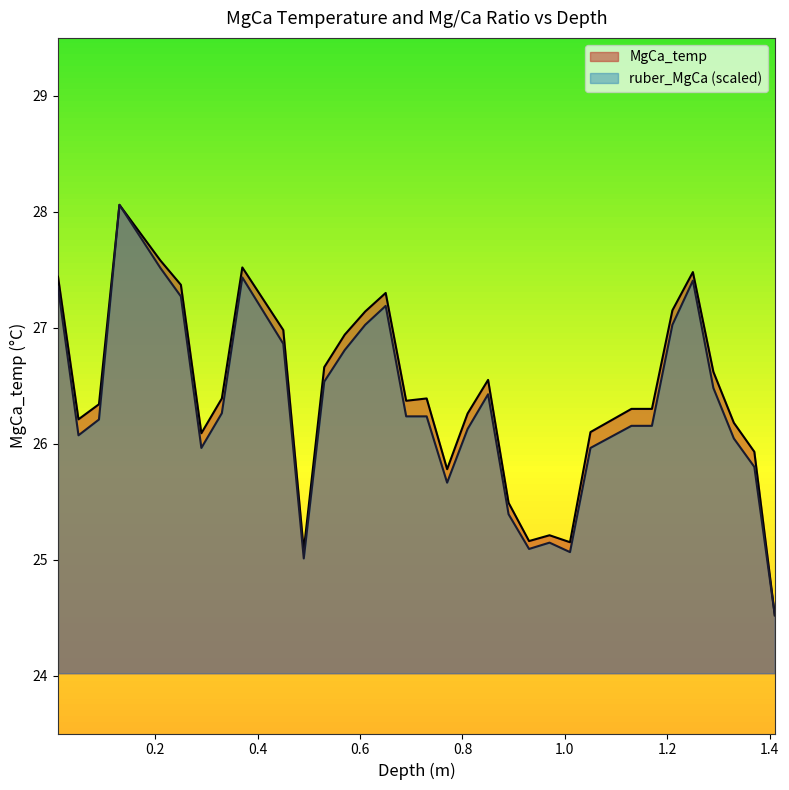

Reading left to right, what are all the values shown in this chart?

MgCa_temp: 27.4	26.2	26.3	28.1	27.6	27.4	26.1	26.4	27.5	27.0	25.1	26.7	26.9	27.1	27.3	26.4	26.4	25.8	26.3	26.6	25.5	25.2	25.2	25.1	26.1	26.3	26.3	27.1	27.5	26.6	26.2	25.9	24.5
ruber_MgCa: 27.4	26.1	26.2	28.1	27.5	27.3	26.0	26.3	27.4	26.9	25.0	26.5	26.8	27.0	27.2	26.2	26.2	25.7	26.1	26.4	25.4	25.1	25.1	25.1	26.0	26.2	26.2	27.0	27.4	26.5	26.0	25.8	24.5